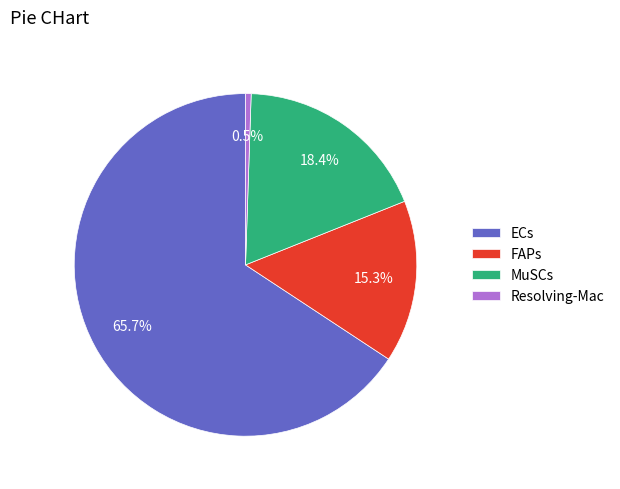

Is ECs the majority of the pie?

Yes